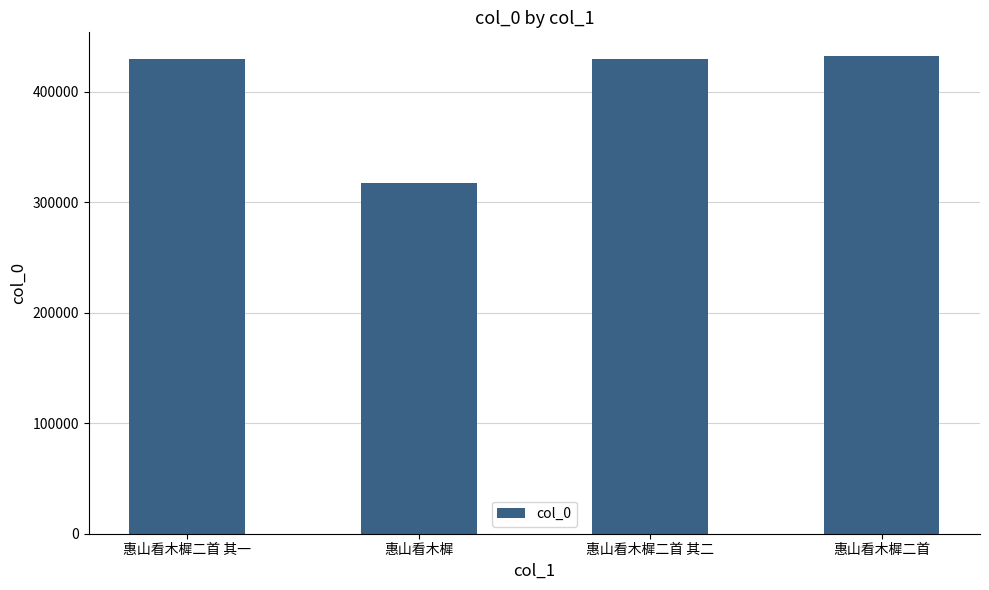

At which label is the value closest to 374605?

惠山看木樨二首 其一